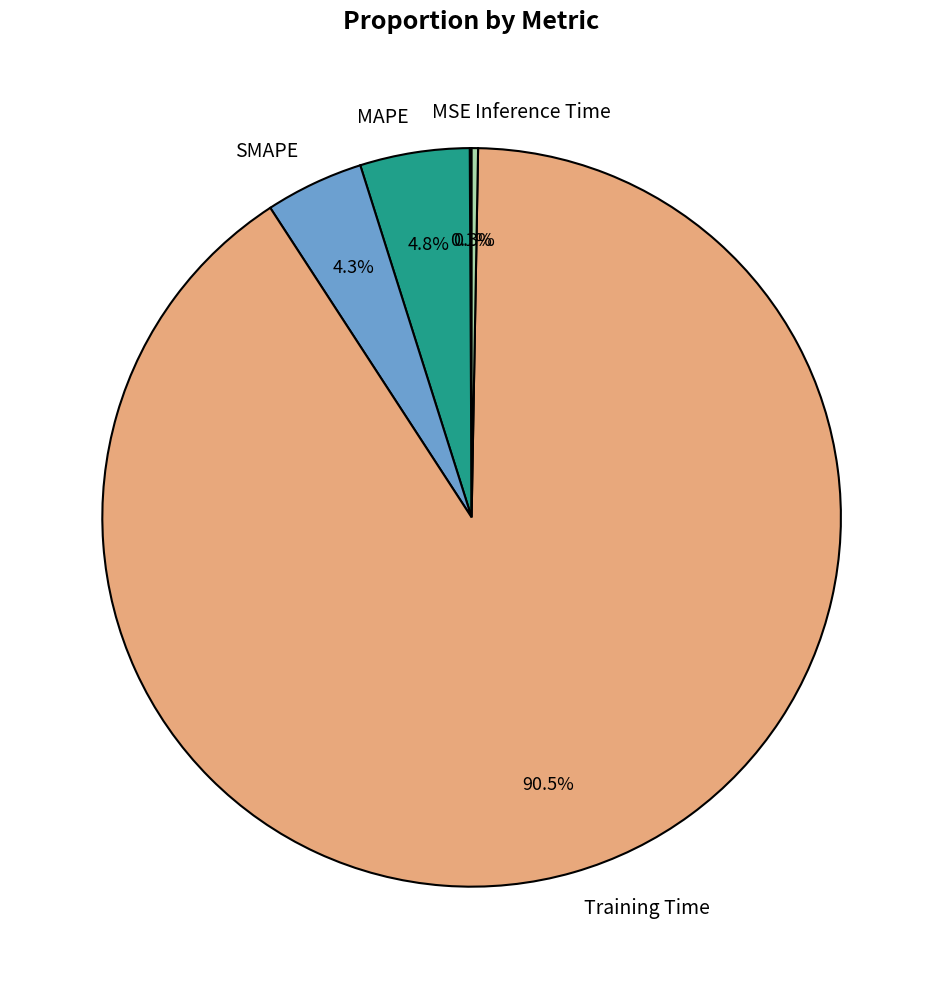

To the nearest percent, what is the difference between the largest and smallest slice percentages?

90%